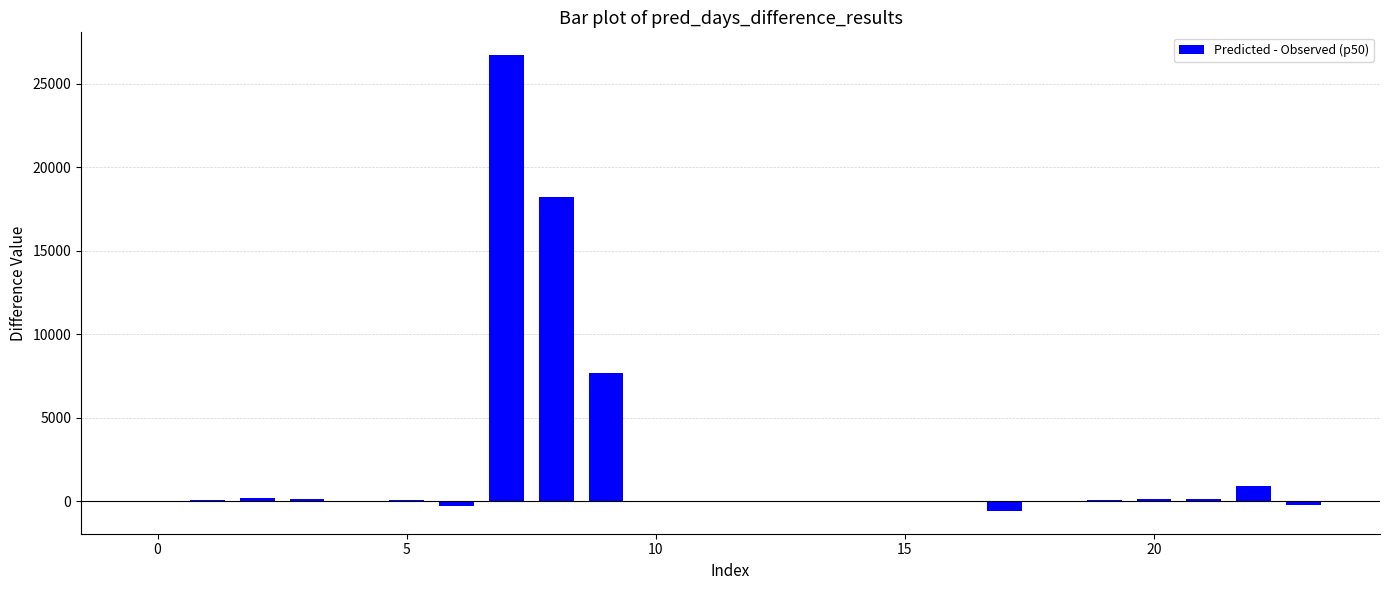

What is the maximum value shown in the chart?

26722.3